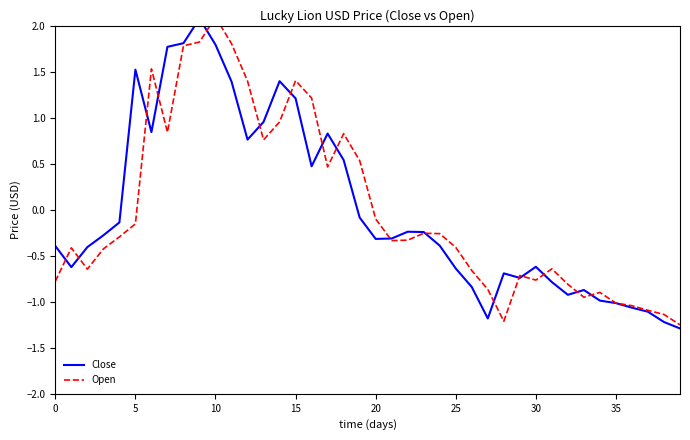

What are all the series names shown in the legend?

Close, Open